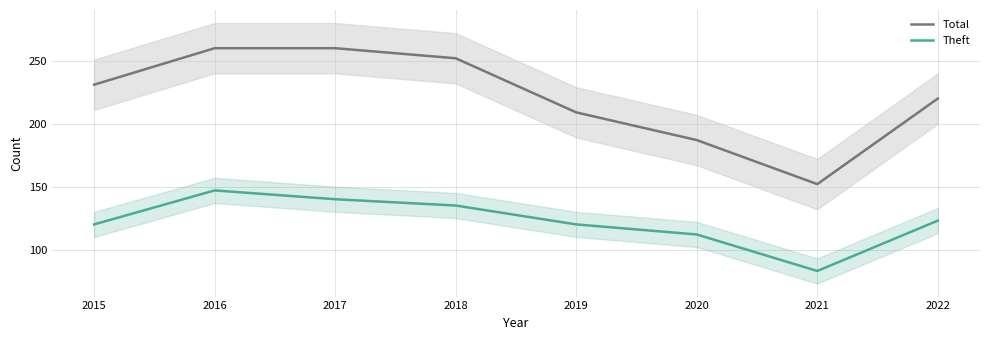

How many interior local peaks does the Theft series have?

1